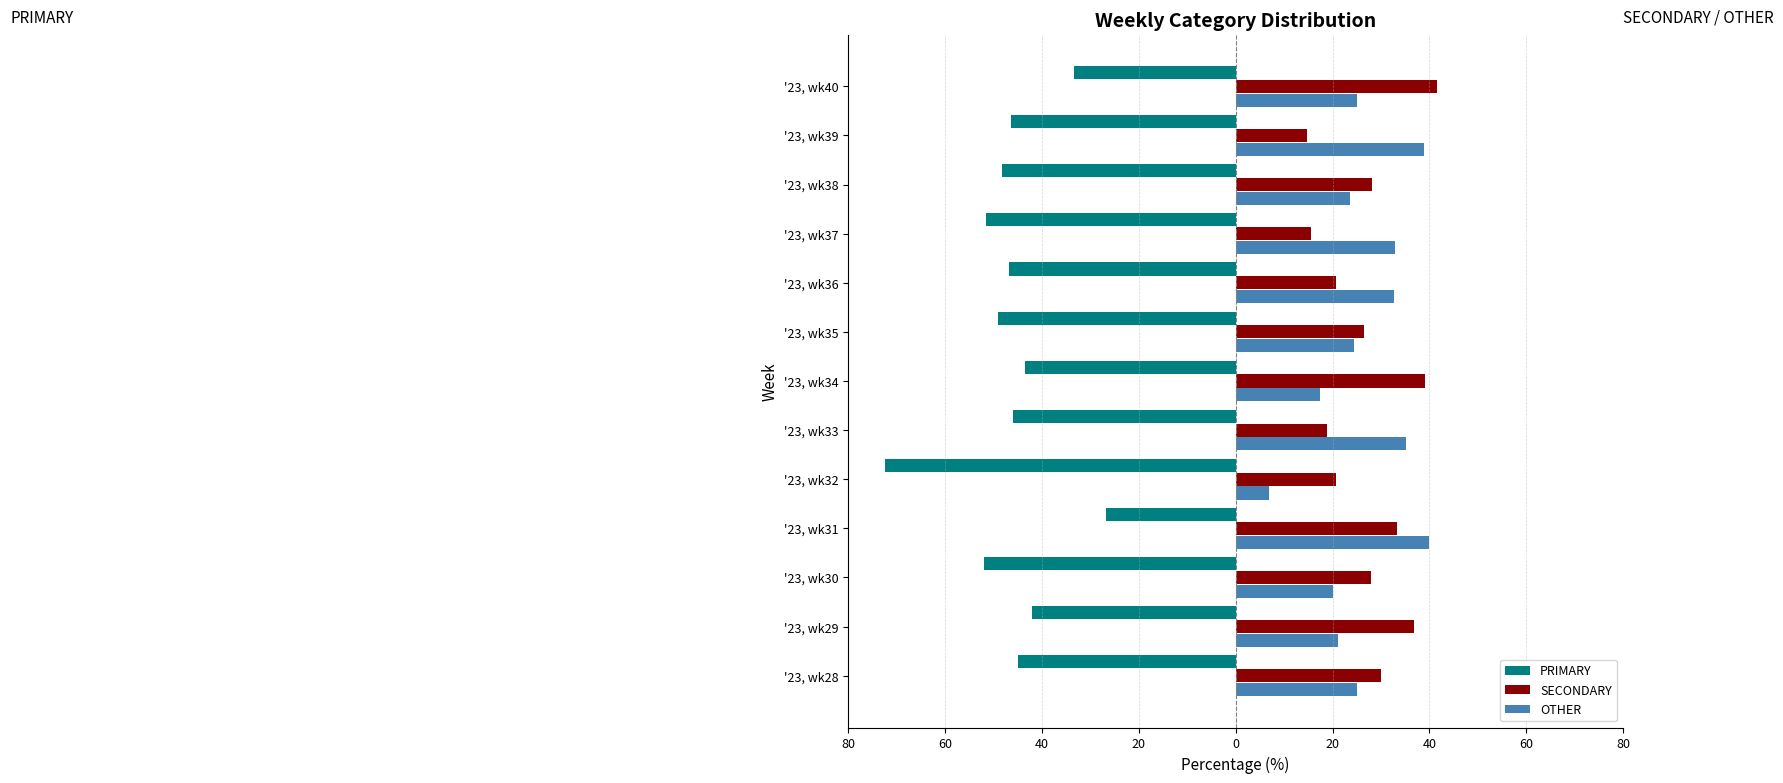

What are all the series names shown in the legend?

PRIMARY, SECONDARY, OTHER